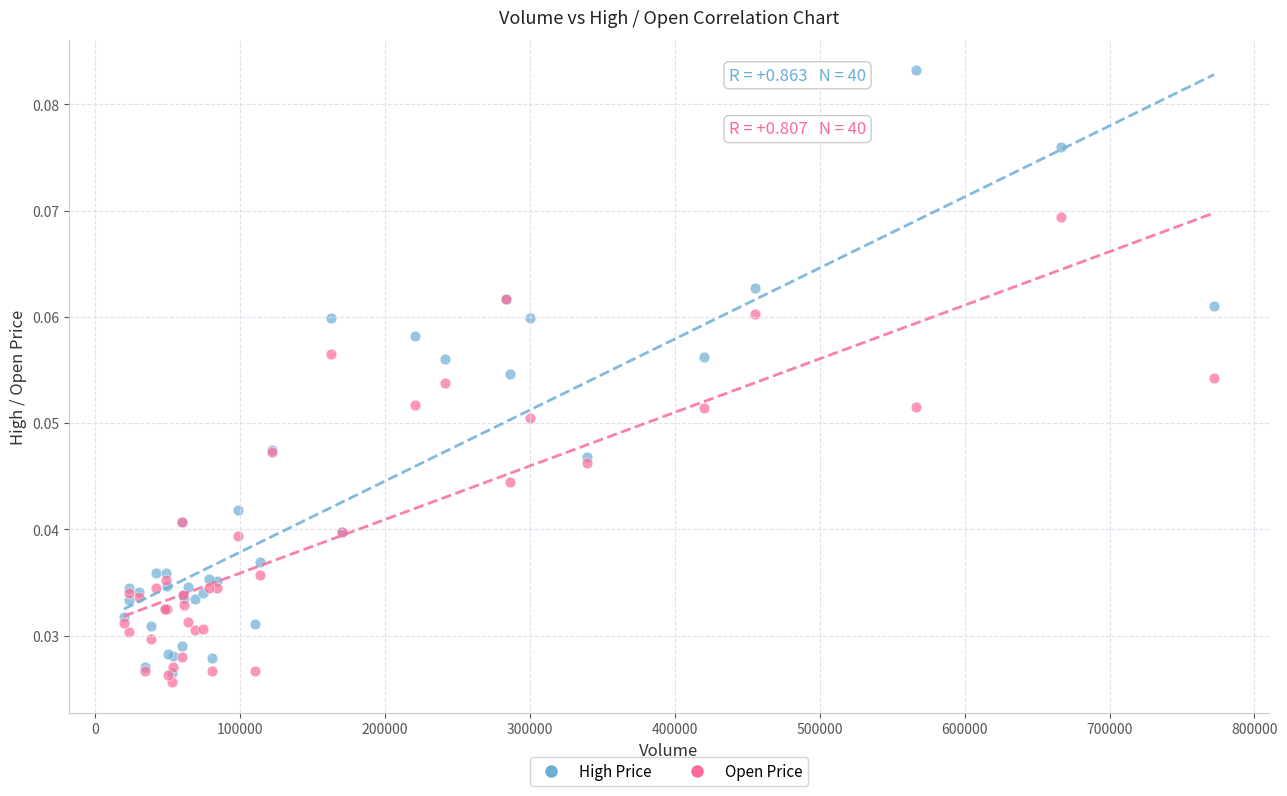

What are all the series names shown in the legend?

High Price, Open Price